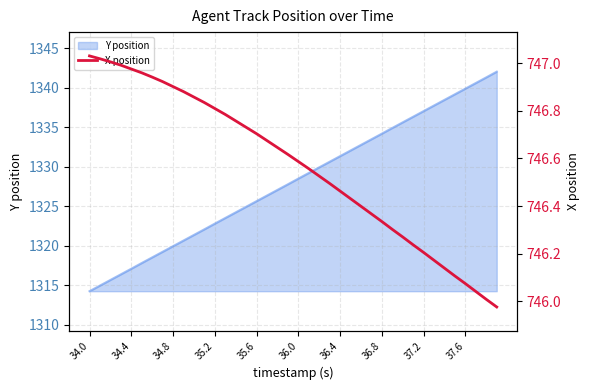

Is it true that Y position equals 1325.7 at 35.6?

True